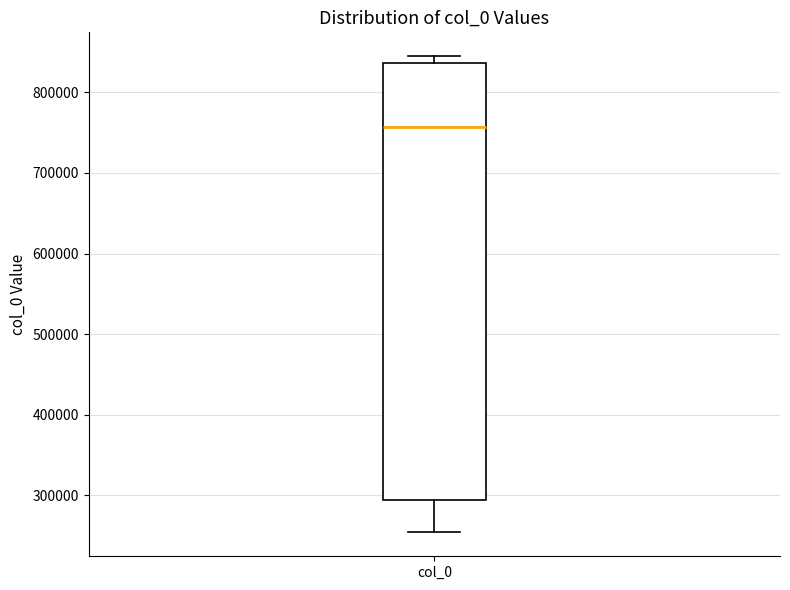

Transcribe this box plot: give where the median line is, the range the box spans, and where the two whiskers end, as read against the y-axis. The values are not printed on the chart, so give them approximately, as read against the axis.

median 760000, box 290000 to 840000, whiskers 250000 to 840000 (just above the box's upper edge)